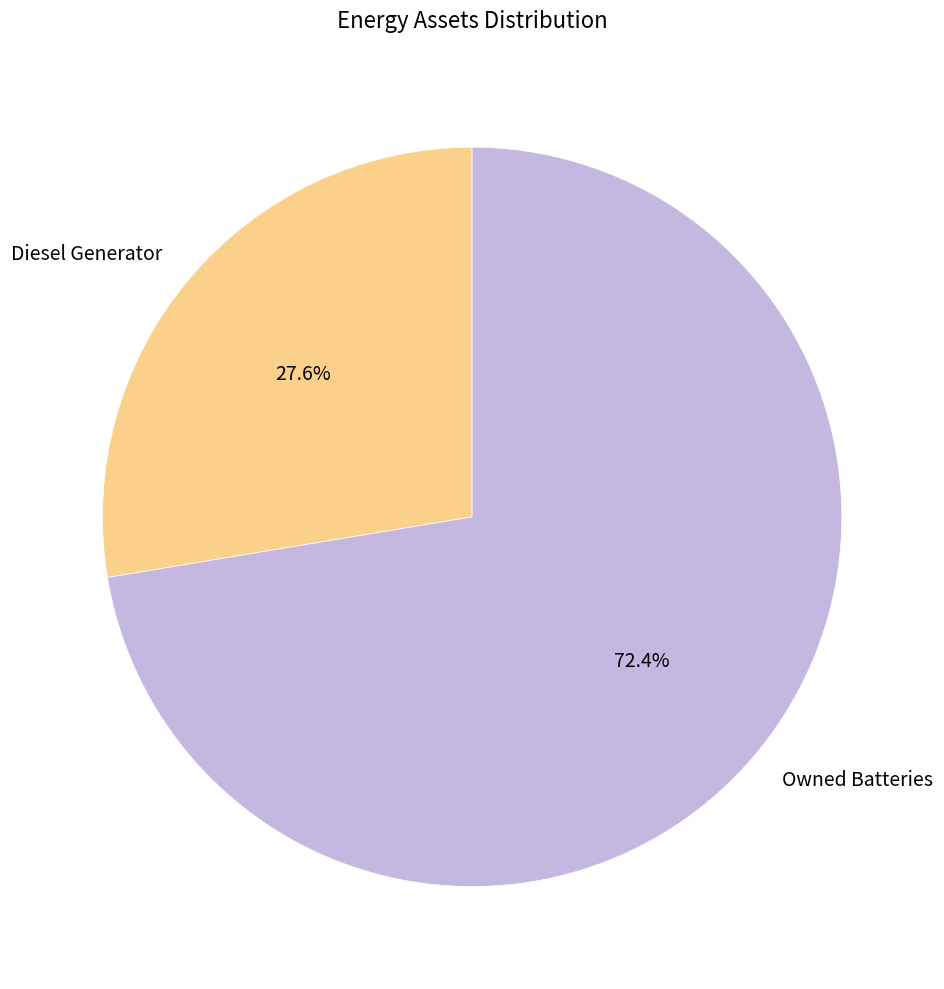

Between Owned Batteries and Diesel Generator, which is larger?

Owned Batteries